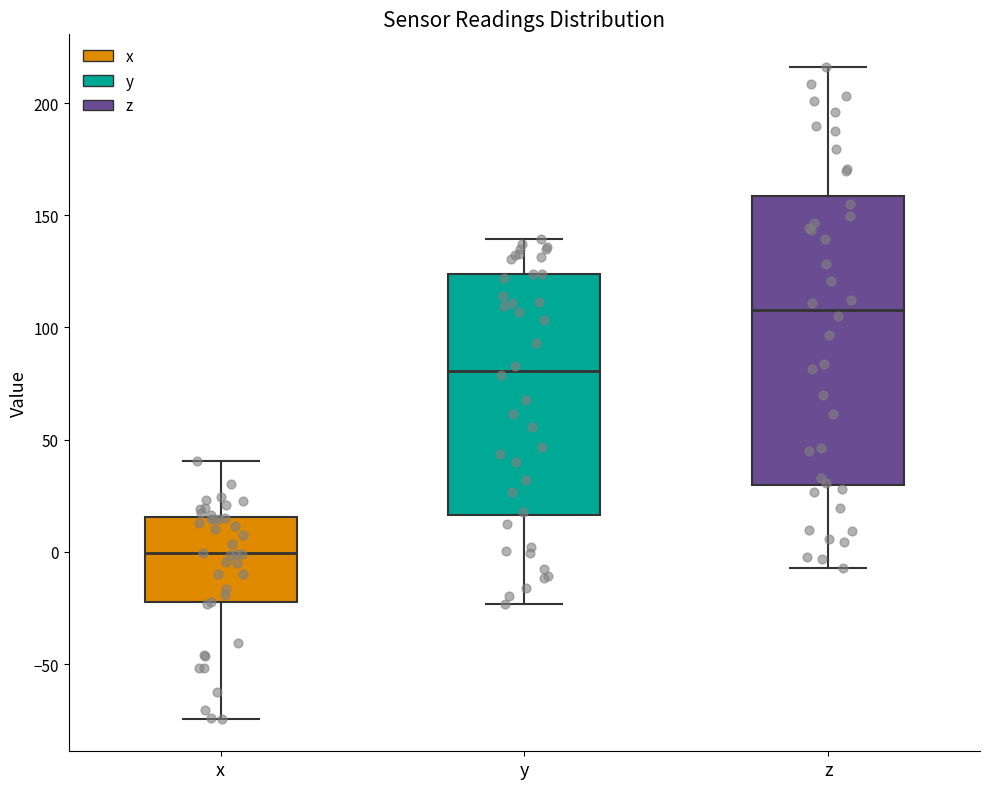

Reading left to right, transcribe this box plot: for each box, give where its median line is, the range the box spans, and where its two whiskers end, as read against the y-axis. The values are not printed on the chart, so give them approximately, as read against the axis.

x: median 0, box -25 to 15, whiskers -75 to 40
y: median 80, box 15 to 125, whiskers -25 to 140
z: median 110, box 30 to 160, whiskers -5 to 215